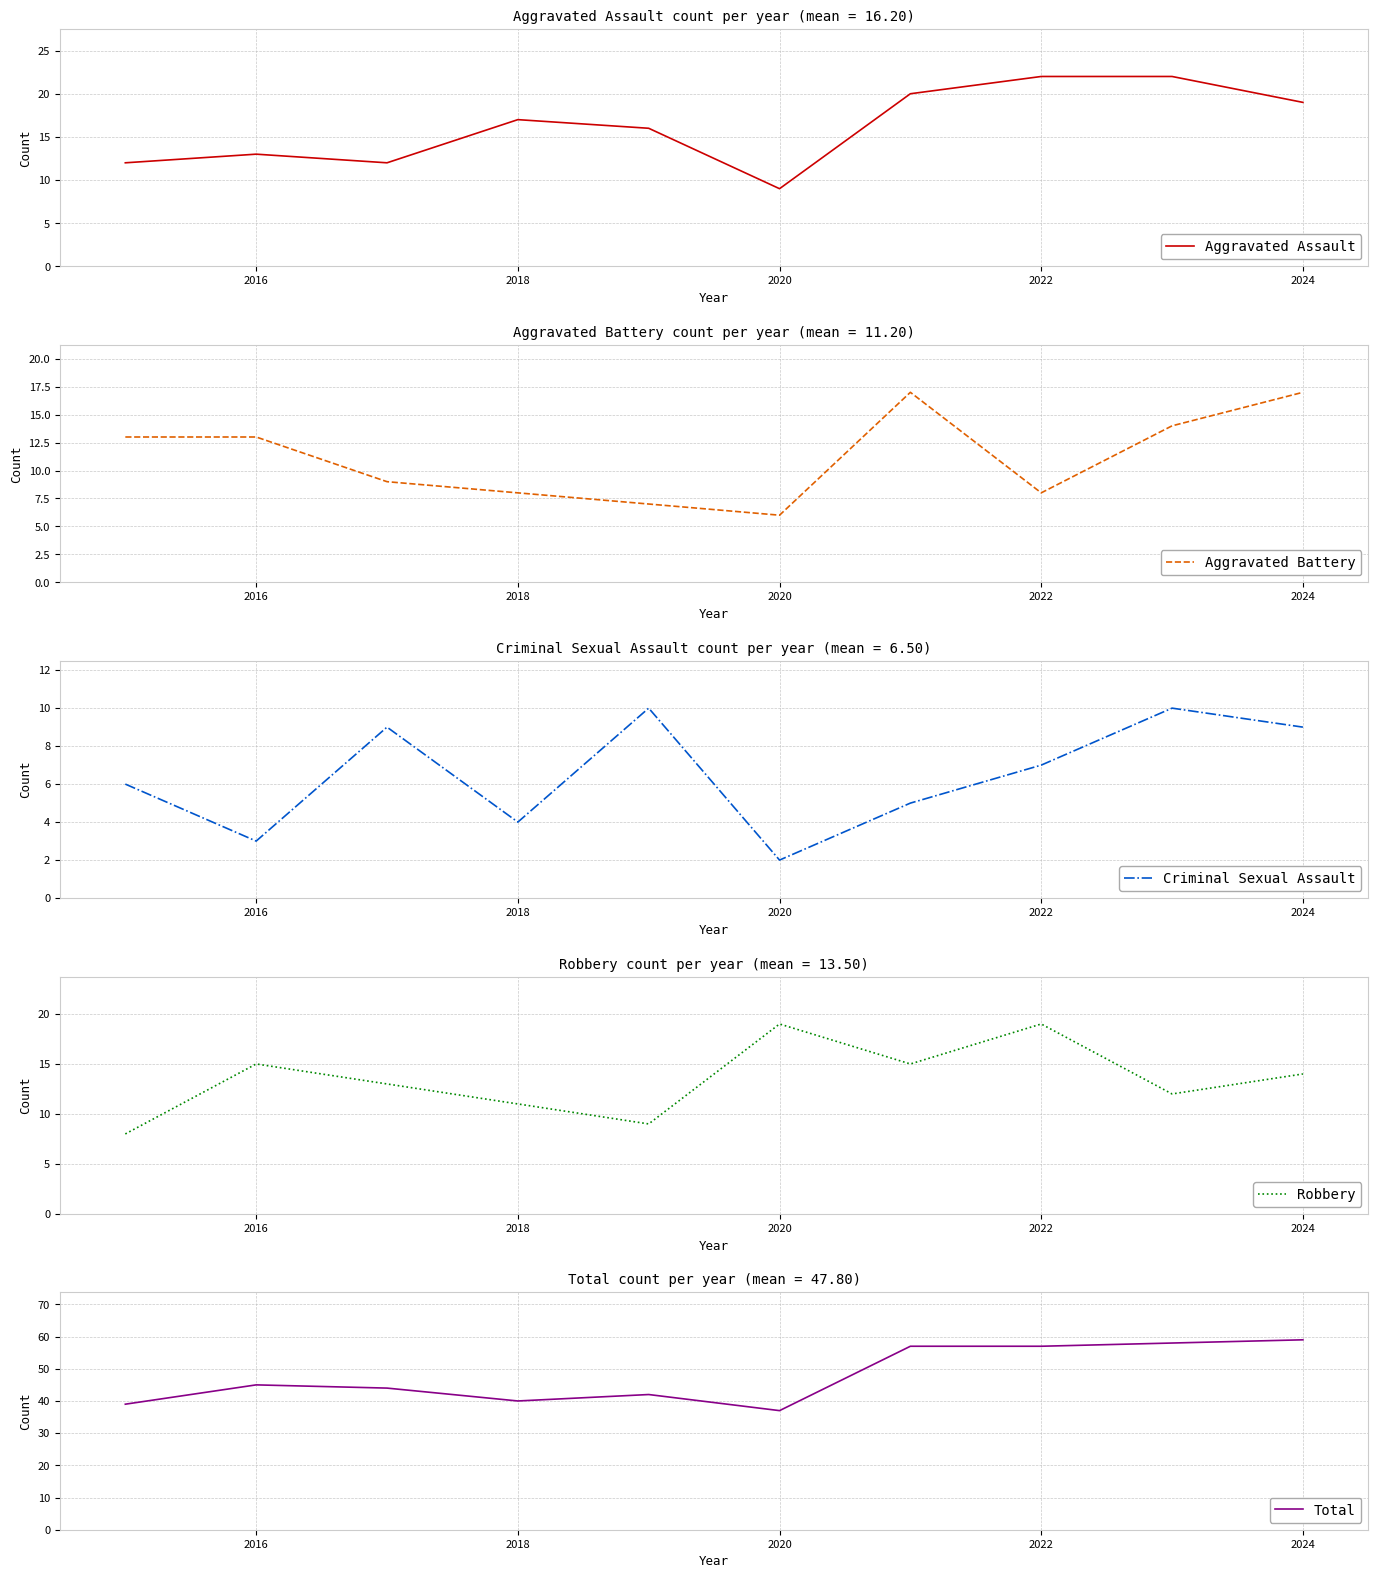

At which label does Aggravated Assault reach its minimum?

2020